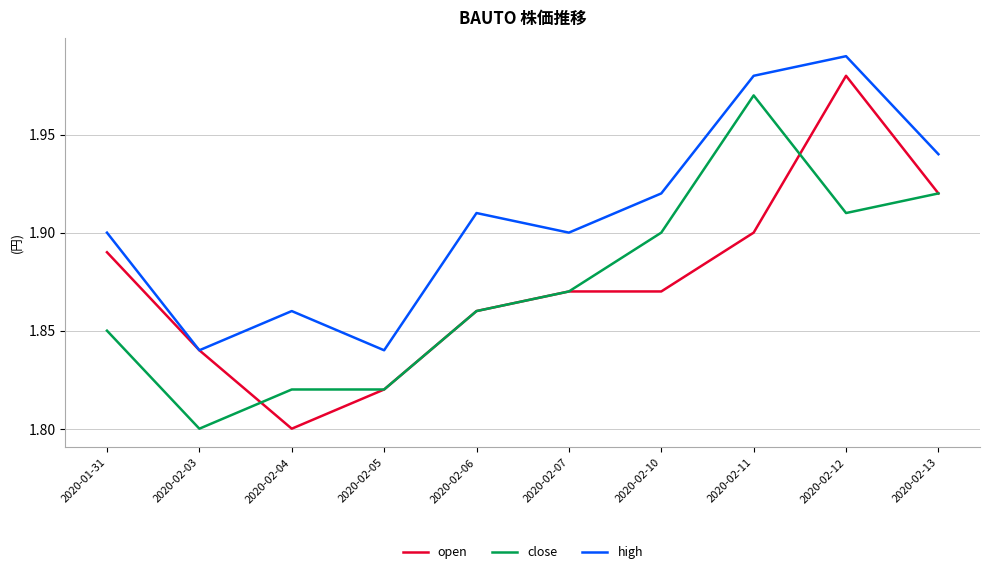

How many interior local valleys does the high series have?

3